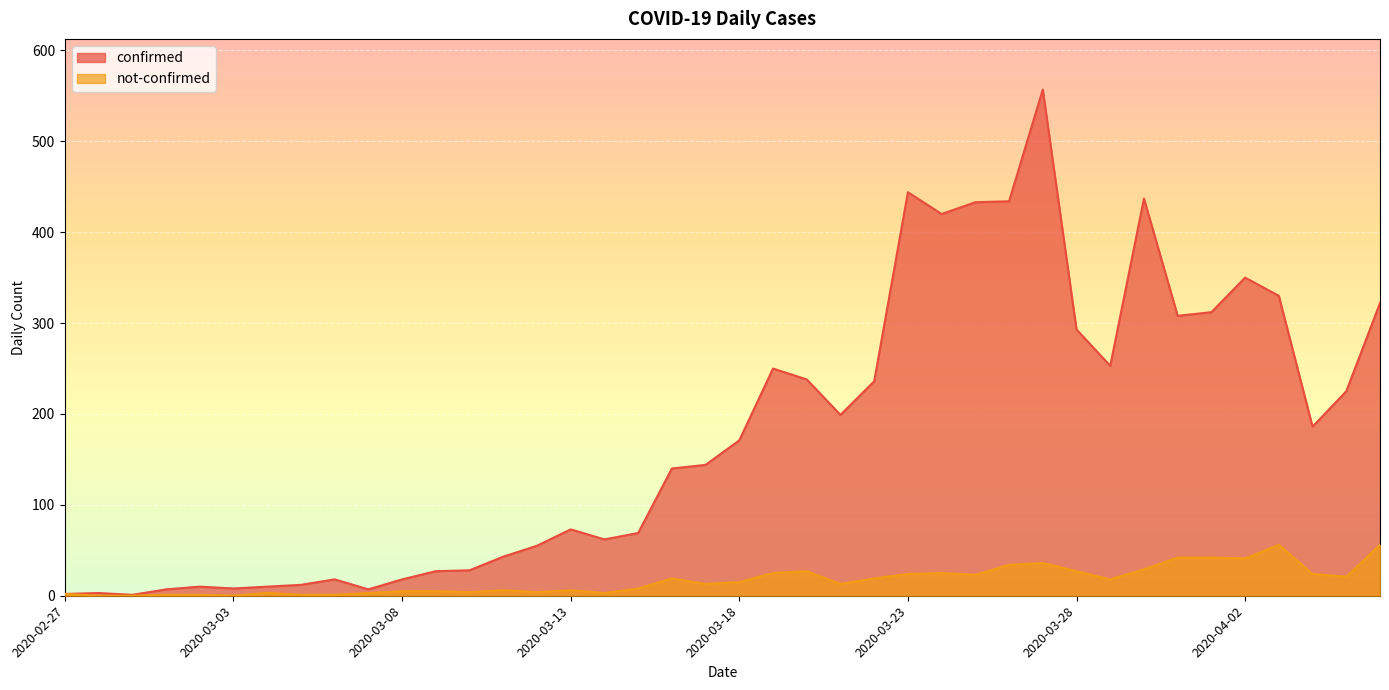

Between 2020-02-29 and 2020-03-20, which series saw the biggest shift?

confirmed